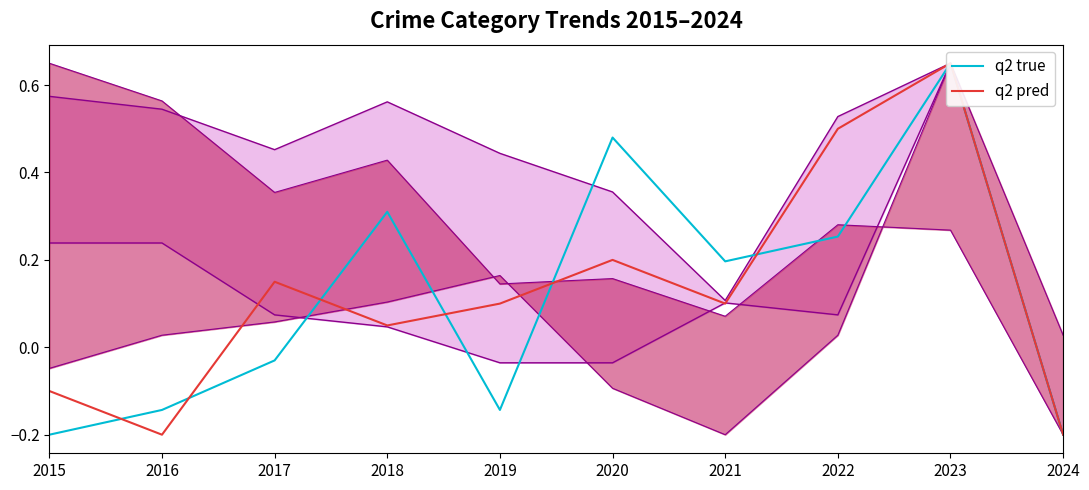

How many values in q2 true are below zero?

5